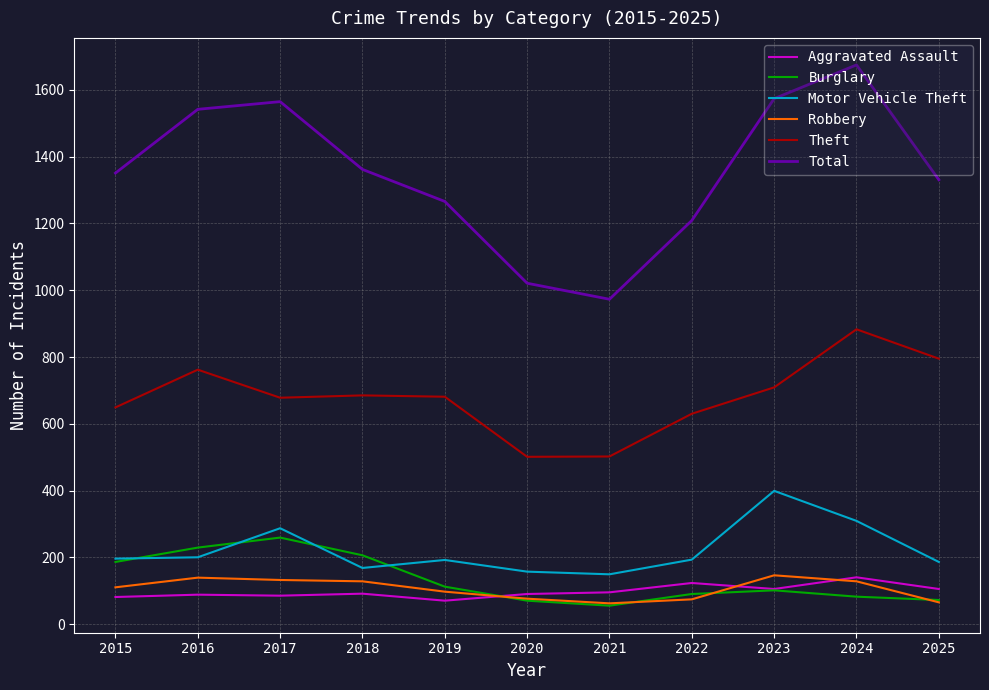

What are all the series names shown in the legend?

Aggravated Assault, Burglary, Motor Vehicle Theft, Robbery, Theft, Total